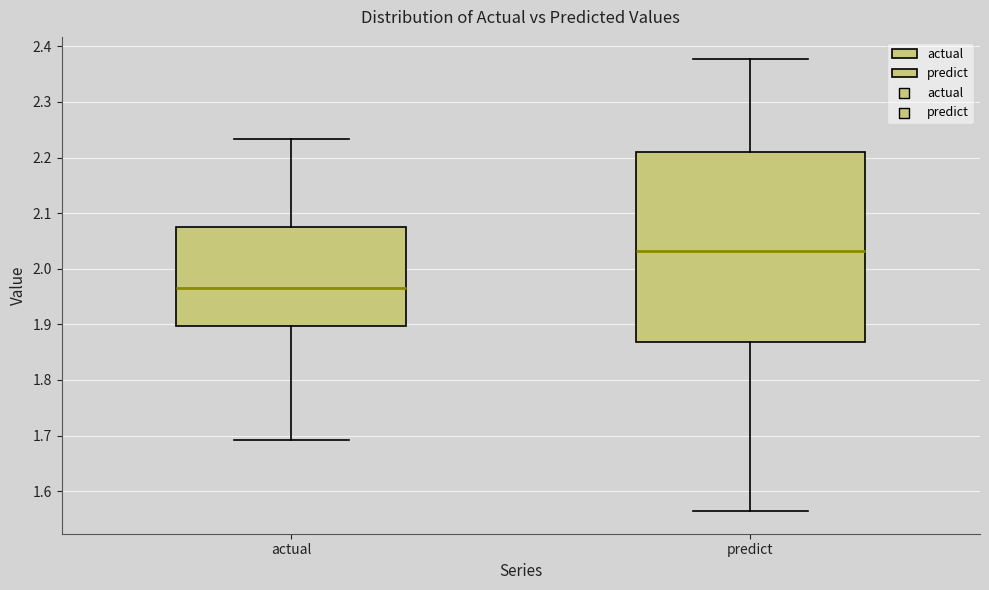

Where does the lower whisker of the box for predict end on the y-axis? The values are not printed on the chart, so give them approximately, as read against the axis.

1.56